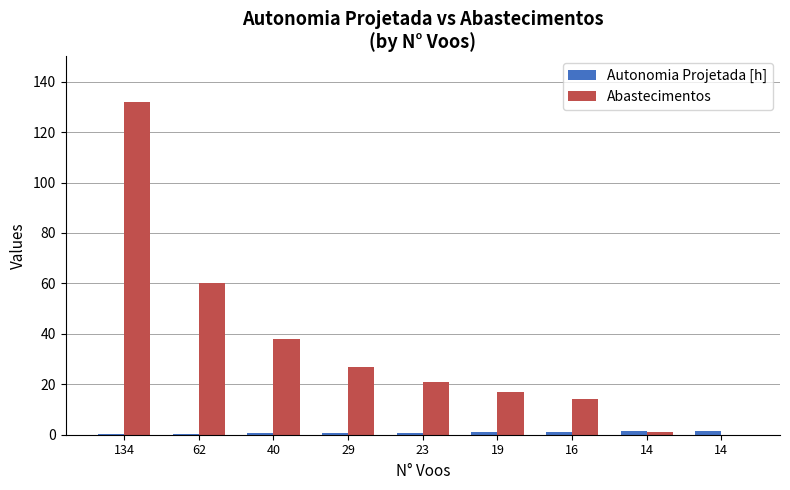

Are the bars grouped side by side (vs. stacked)?

Yes